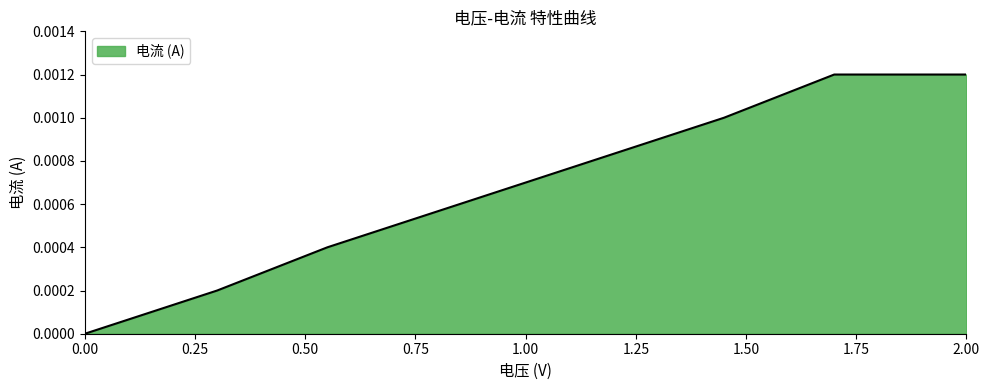

True or false: the data has more than 2 interior local peaks.

False